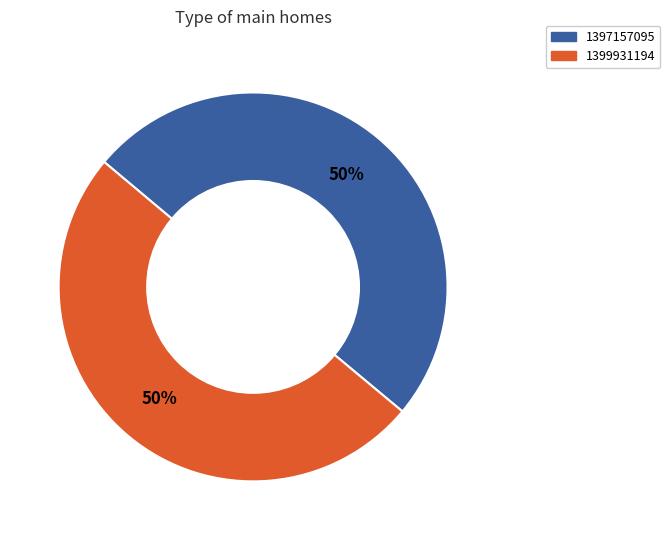

To the nearest percent, what is the combined percentage of 1397157095 and 1399931194?

100%